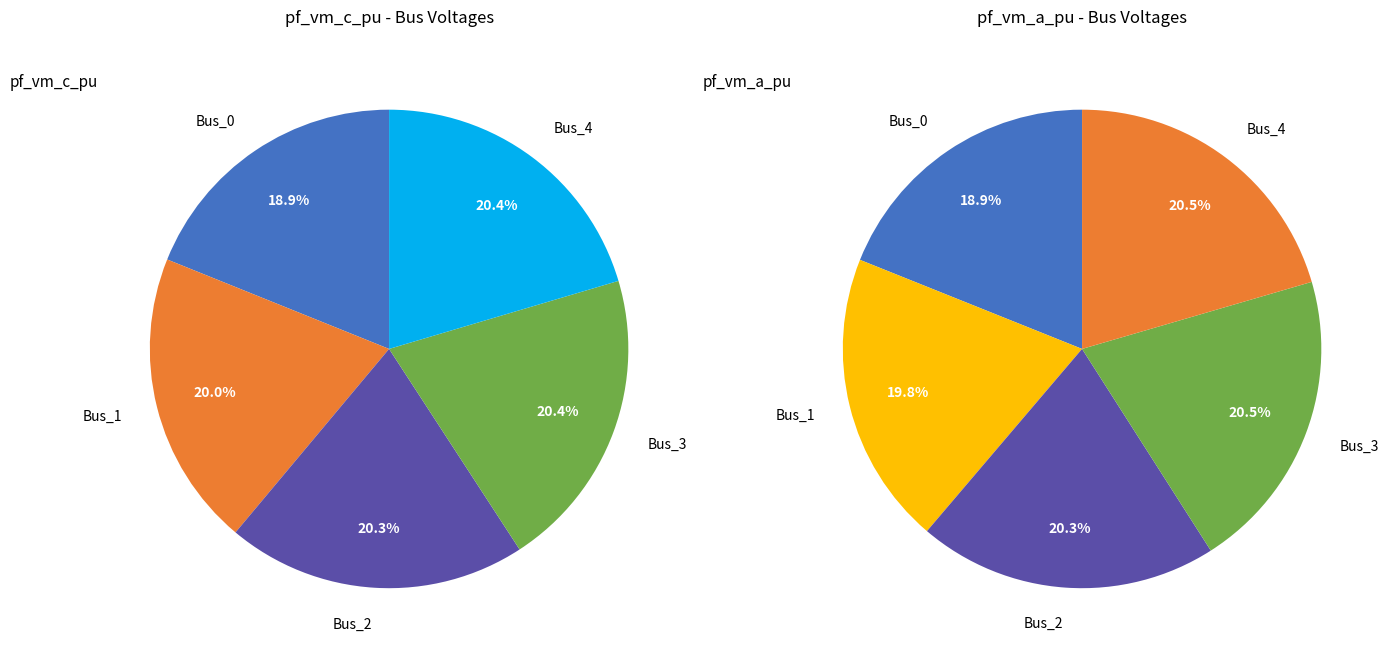

Is there any slice that represents more than half of the pie?

No